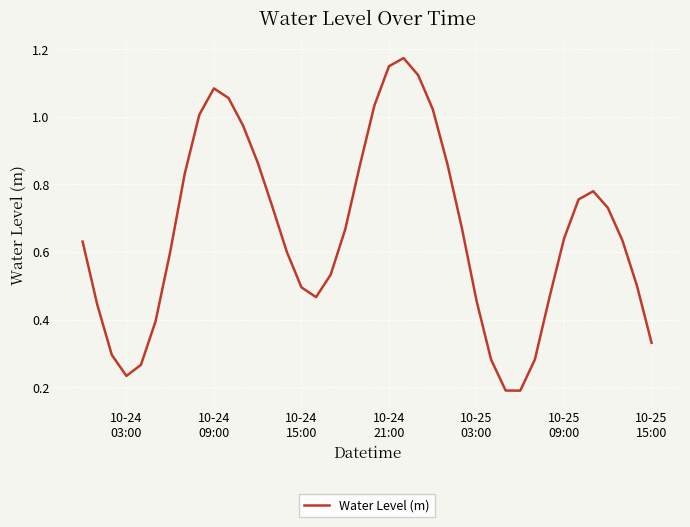

How many lines are shown in the chart?

1